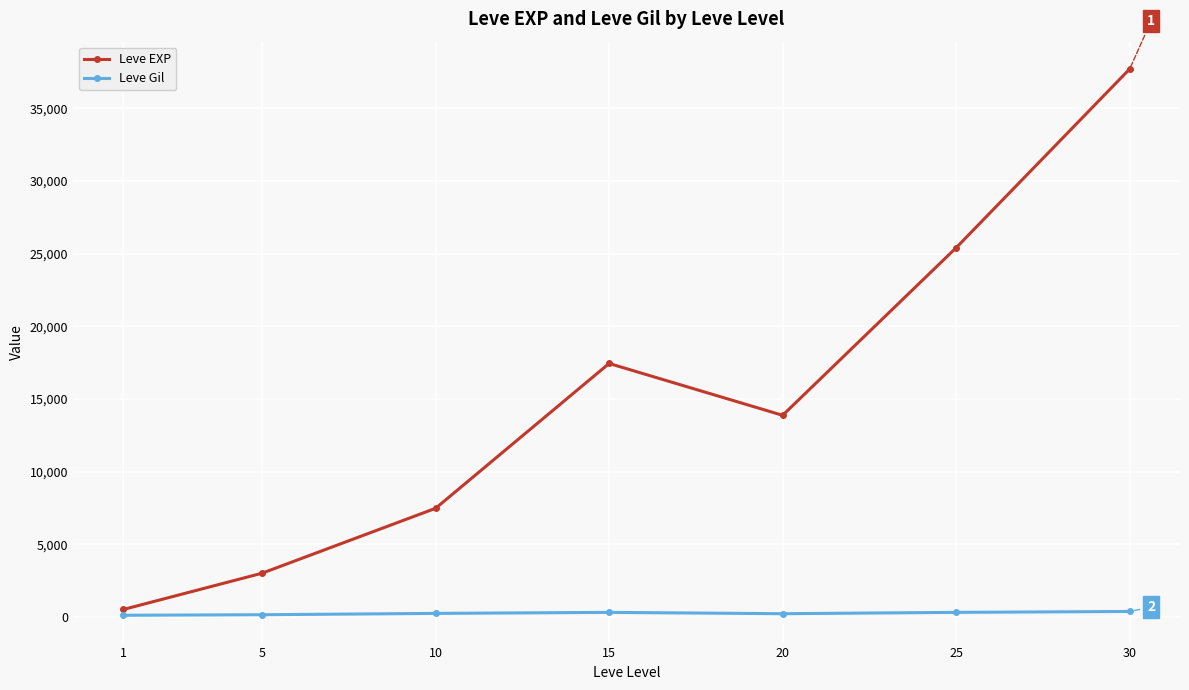

At which category does Leve EXP reach its first local valley?

20